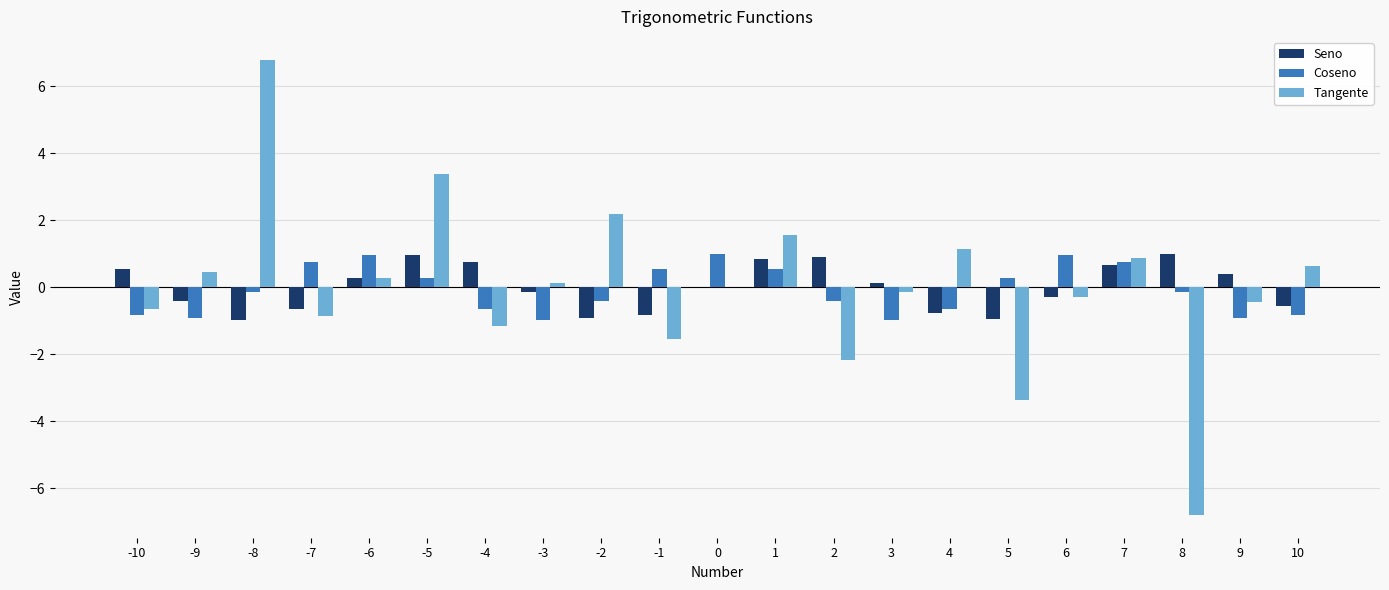

What value does the Coseno series have at -1?

0.5